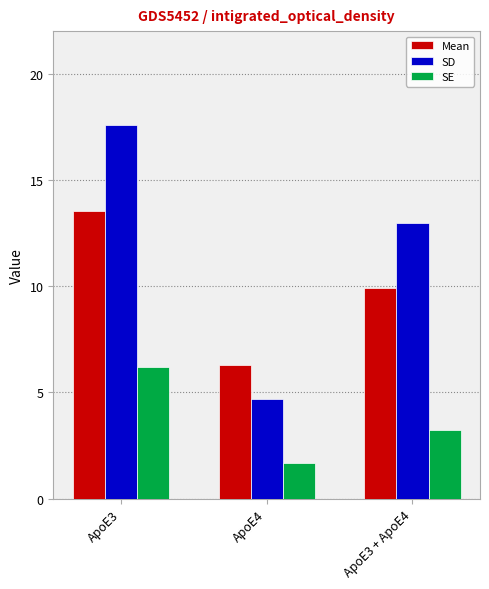

Reading right to left, what are all the values shown in this chart?

Mean: ApoE3 + ApoE4=9.9	ApoE4=6.3	ApoE3=13.6
SD: ApoE3 + ApoE4=13.0	ApoE4=4.7	ApoE3=17.6
SE: ApoE3 + ApoE4=3.2	ApoE4=1.7	ApoE3=6.2